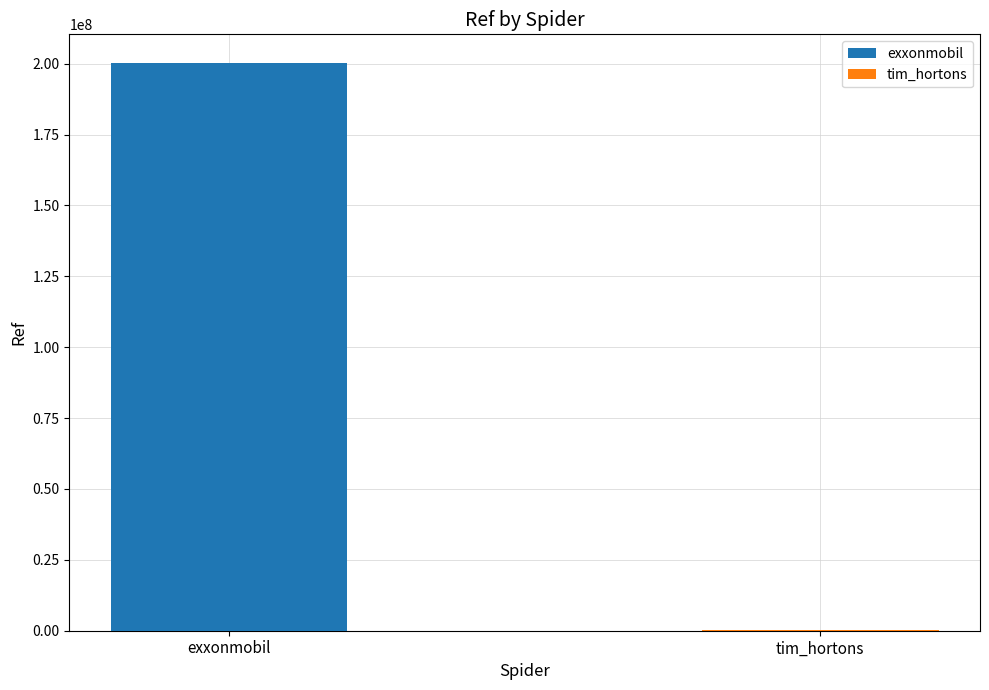

How many distinct data groups are displayed?

2